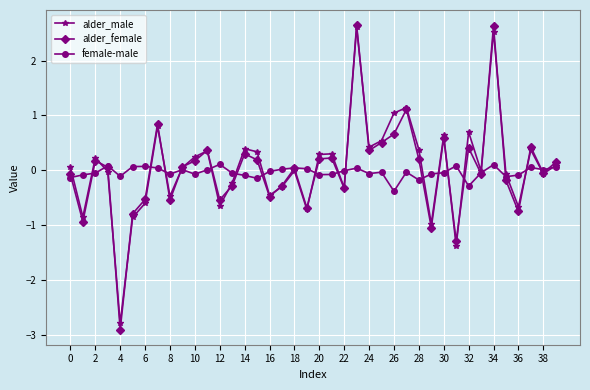

In alder_female, how many points are lower than both neighbors (excluding endpoints)?

13